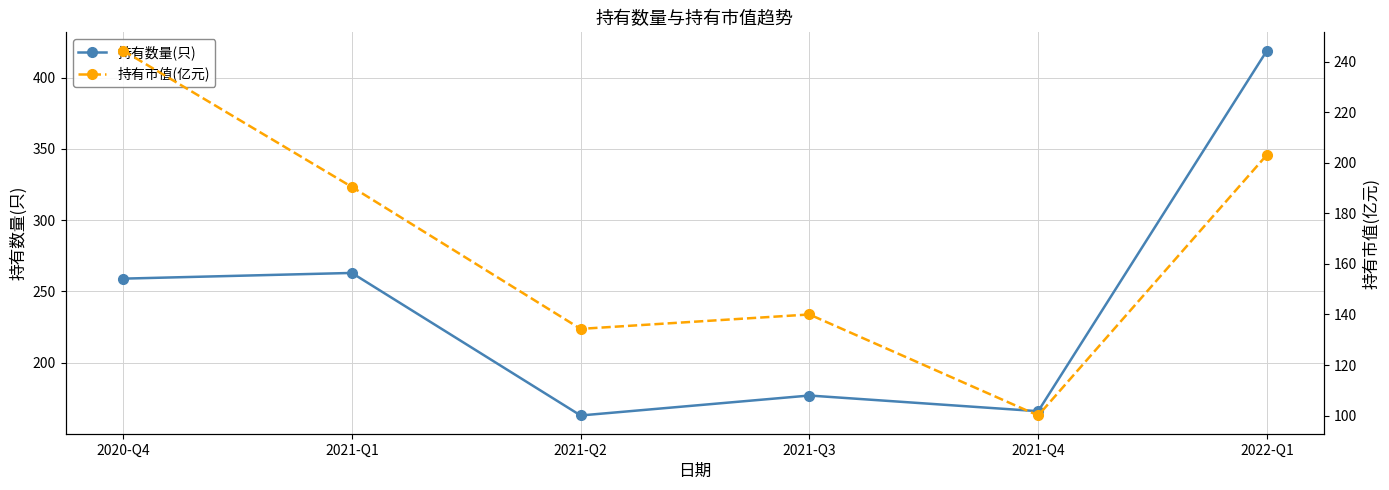

Does the chart display data point markers on the line(s)?

Yes